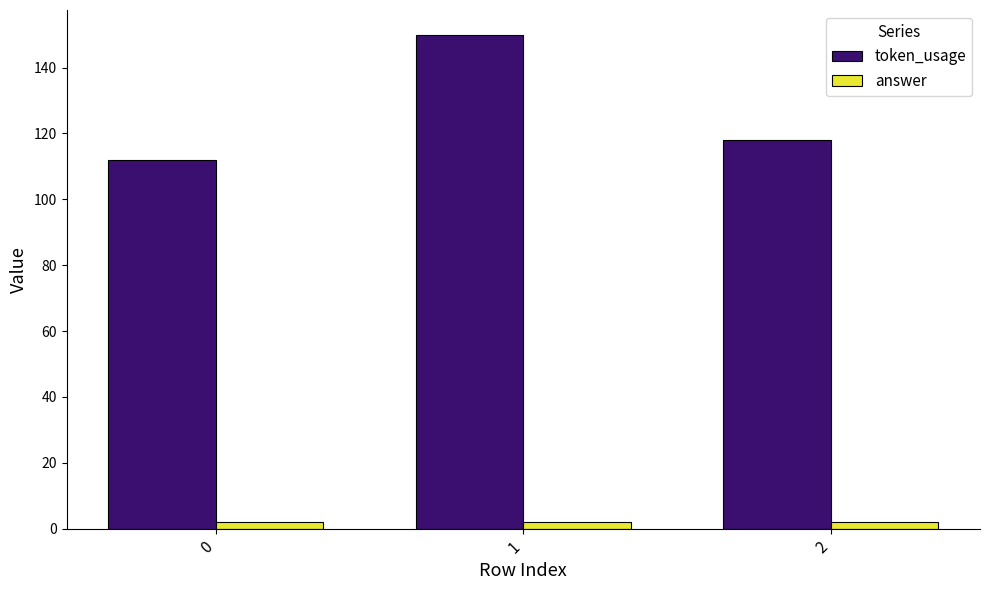

Where is token_usage nearest to the value 131?

2